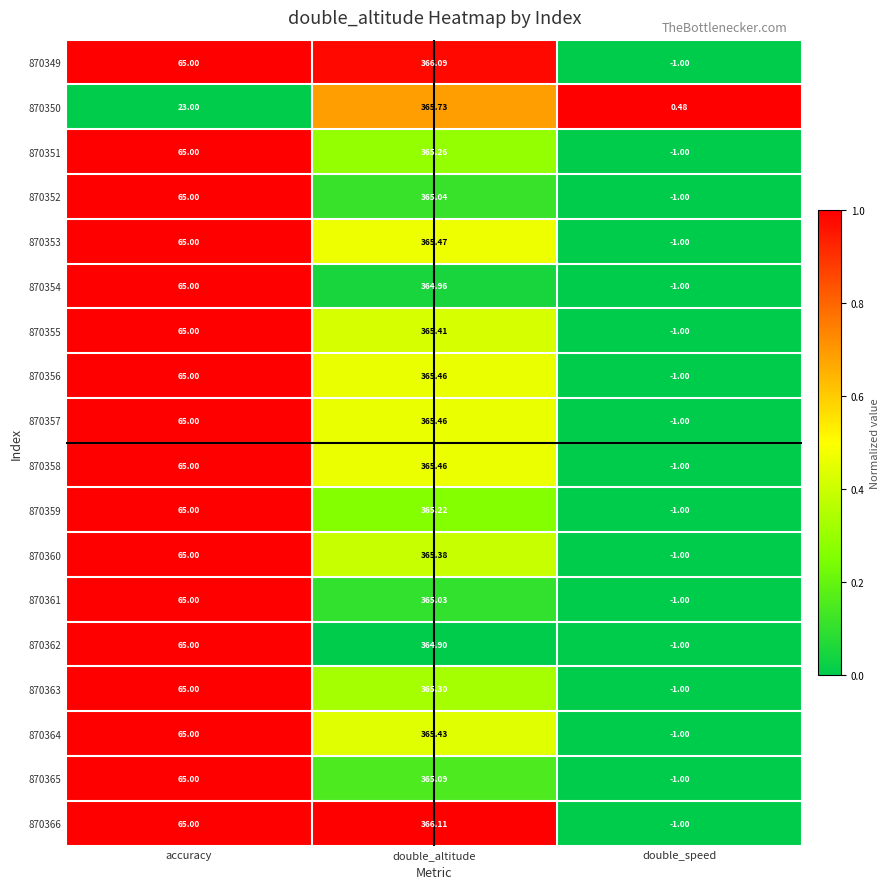

At which category is the sum across all series the highest?

double_altitude